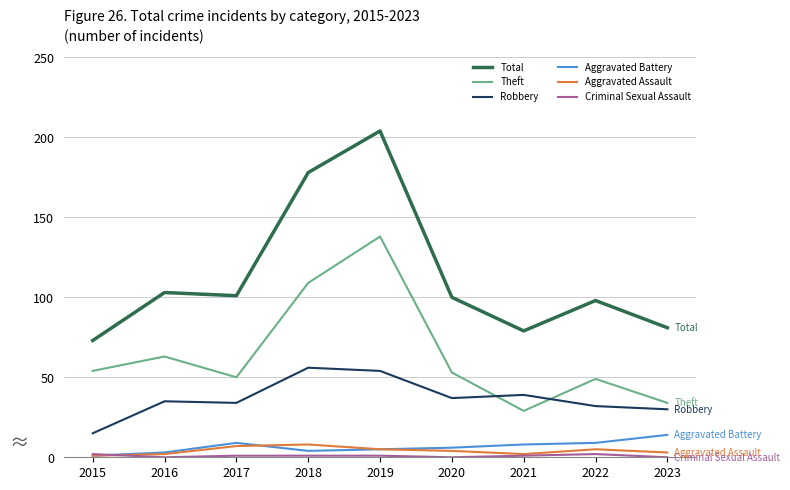

Which series has the largest total across all categories?

Total